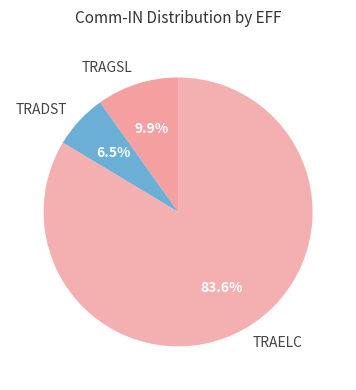

How much of the chart is everything except TRAELC?

16.4%